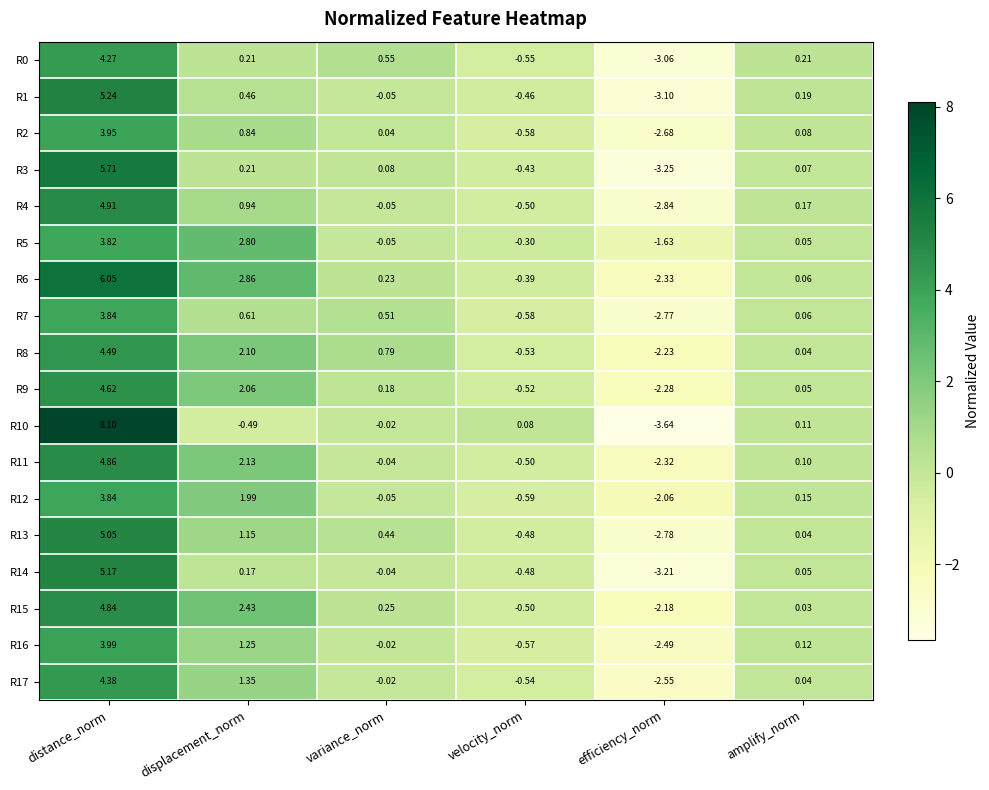

List the labels in order of R4 value, smallest first.

efficiency_norm, velocity_norm, variance_norm, amplify_norm, displacement_norm, distance_norm